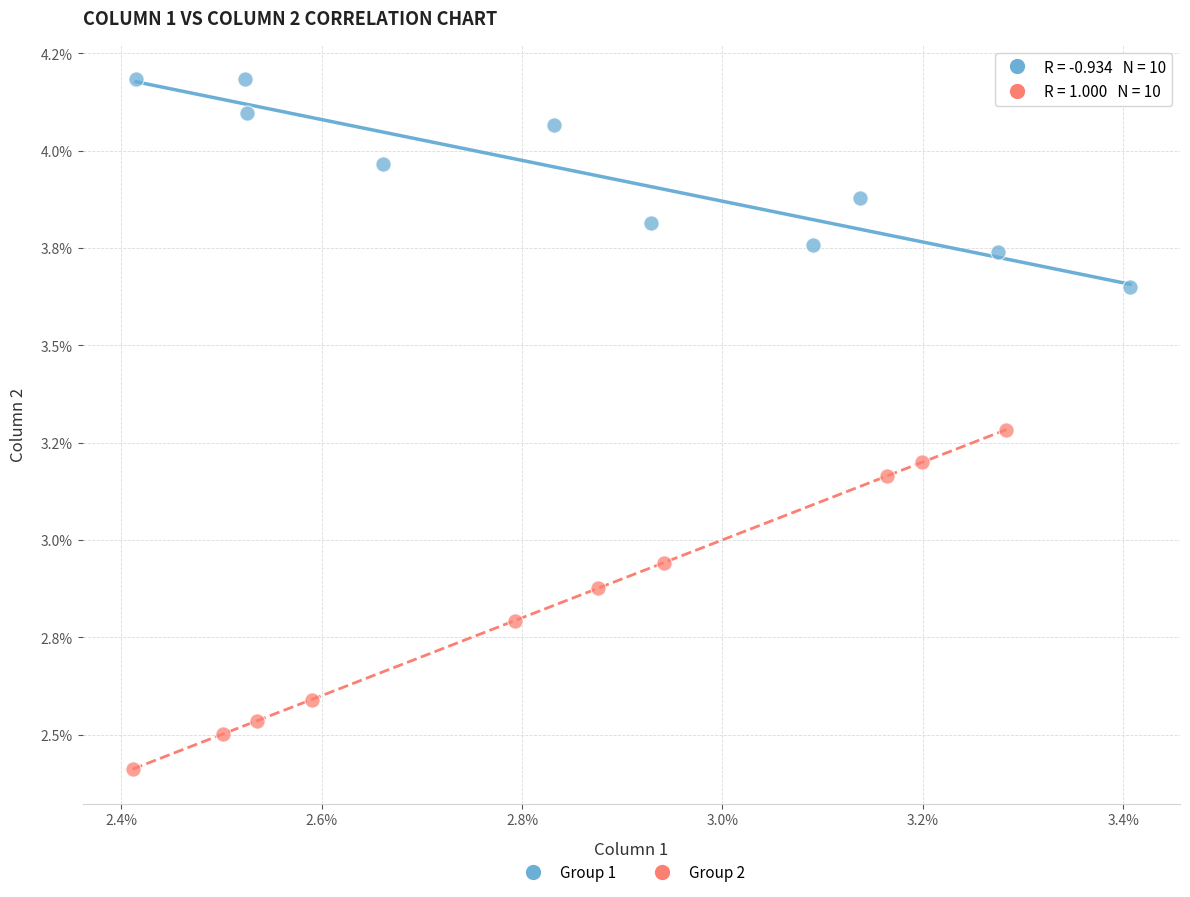

Which series reaches the maximum Y coordinate?

Group 1